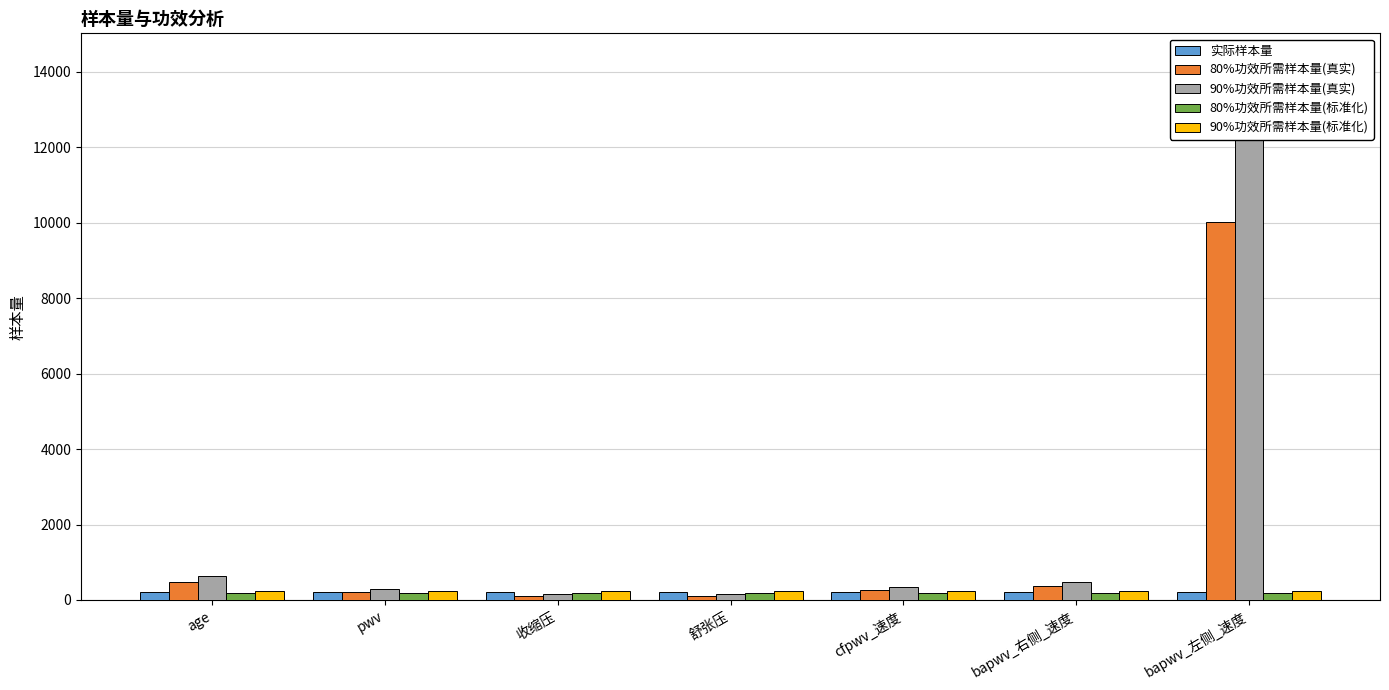

Rank the series by their maximum value, from lowest to highest.

80%功效所需样本量(标准化), 实际样本量, 90%功效所需样本量(标准化), 80%功效所需样本量(真实), 90%功效所需样本量(真实)